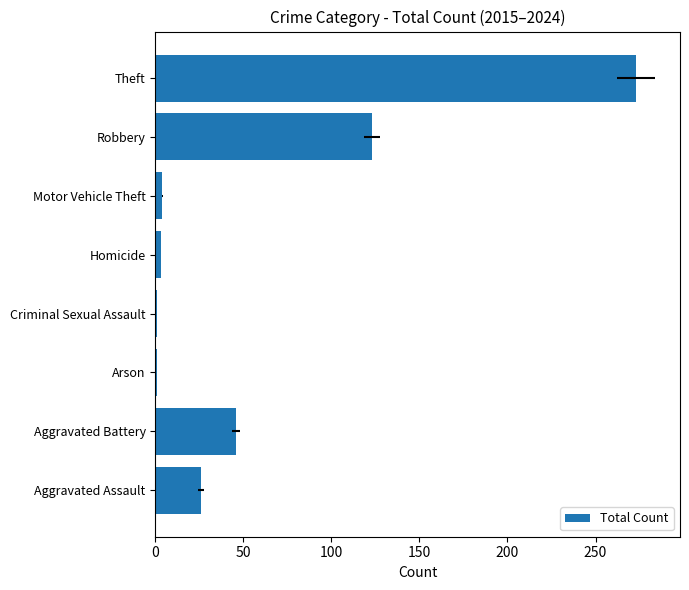

How many data points are above 26?

3